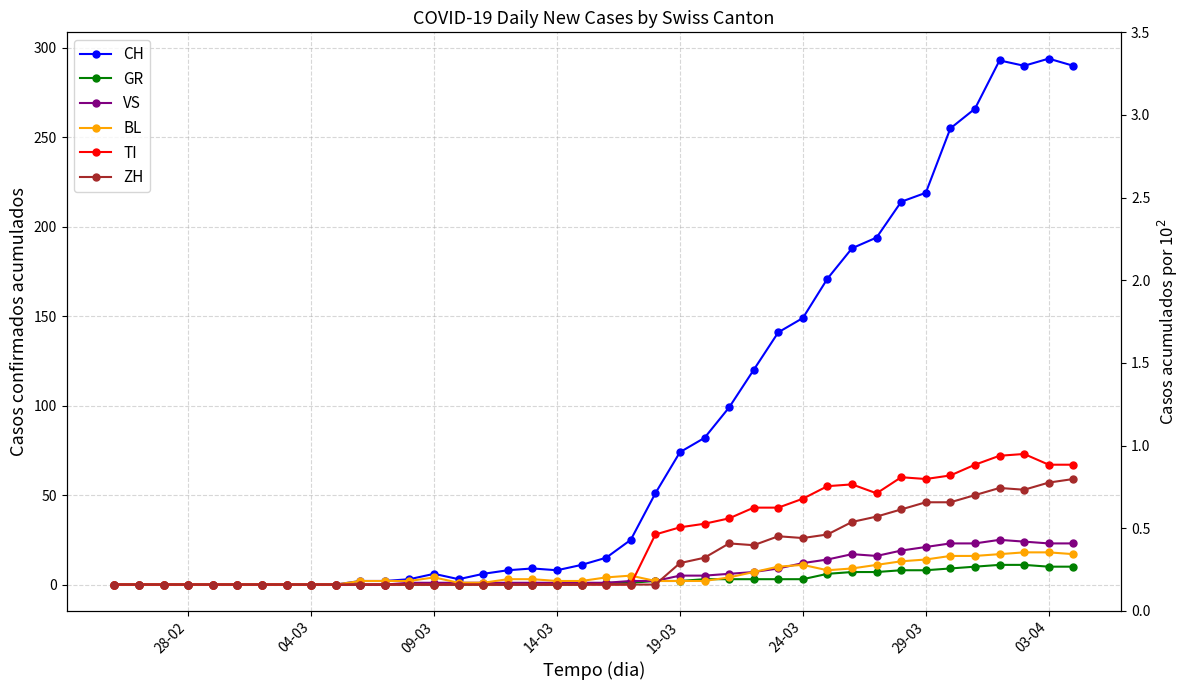

What is the difference between the maximum and minimum values in the VS series?

25